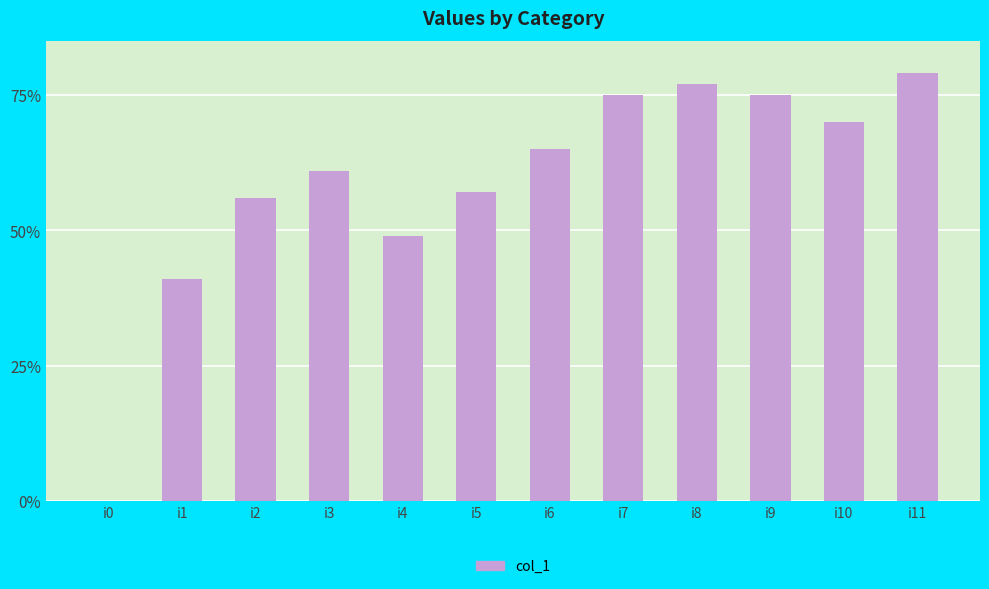

Reading left to right, transcribe all the data shown in this chart.

i0=0	i1=41	i2=56	i3=61	i4=49	i5=57	i6=65	i7=75	i8=77	i9=75	i10=70	i11=79